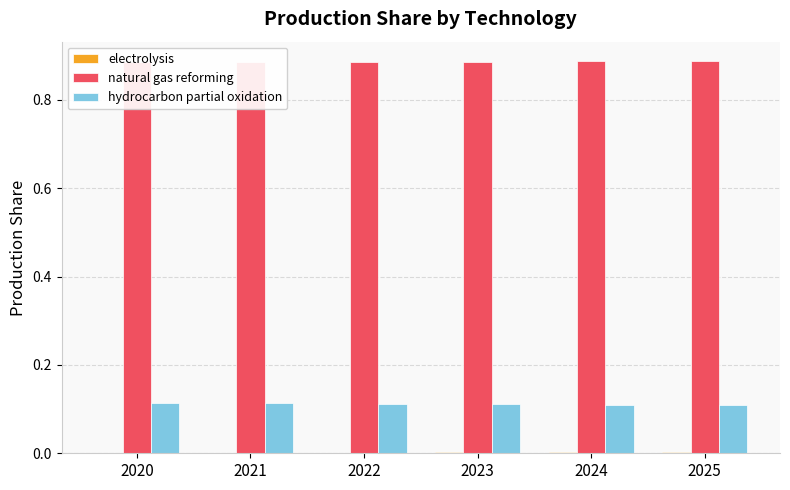

Reading left to right, transcribe all the data shown in this chart.

electrolysis: 0.0	0.0	0.0	0.0	0.0	0.0
natural gas reforming: 0.9	0.9	0.9	0.9	0.9	0.9
hydrocarbon partial oxidation: 0.1	0.1	0.1	0.1	0.1	0.1